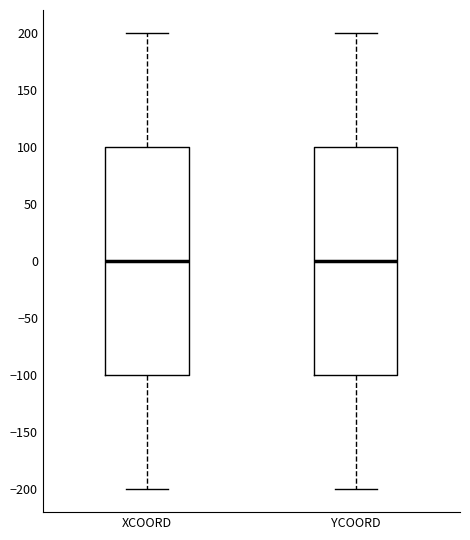

Reading left to right, read every box against the y-axis: the position of its median line, the range the box covers, and the ends of its whiskers. The values are not printed on the chart, so give them approximately, as read against the axis.

XCOORD: median 0, box -100 to 100, whiskers -200 to 200
YCOORD: median 0, box -100 to 100, whiskers -200 to 200